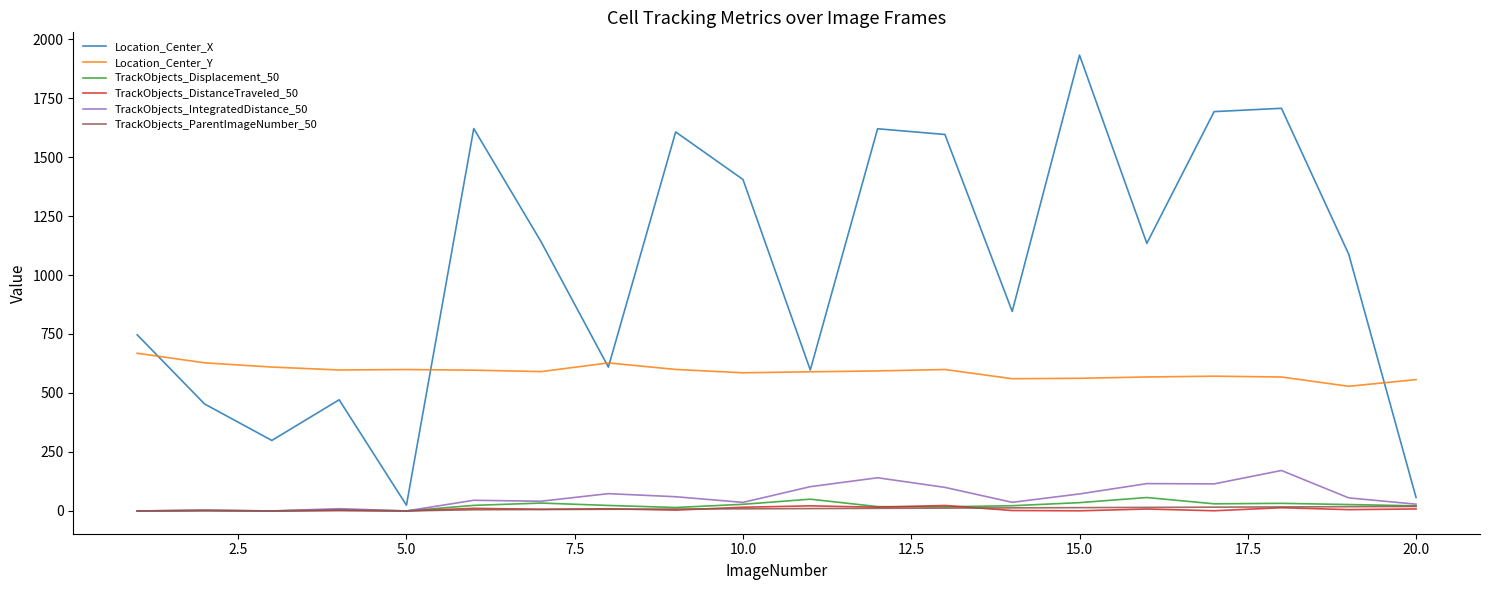

Which series has the widest spread of values?

Location_Center_X